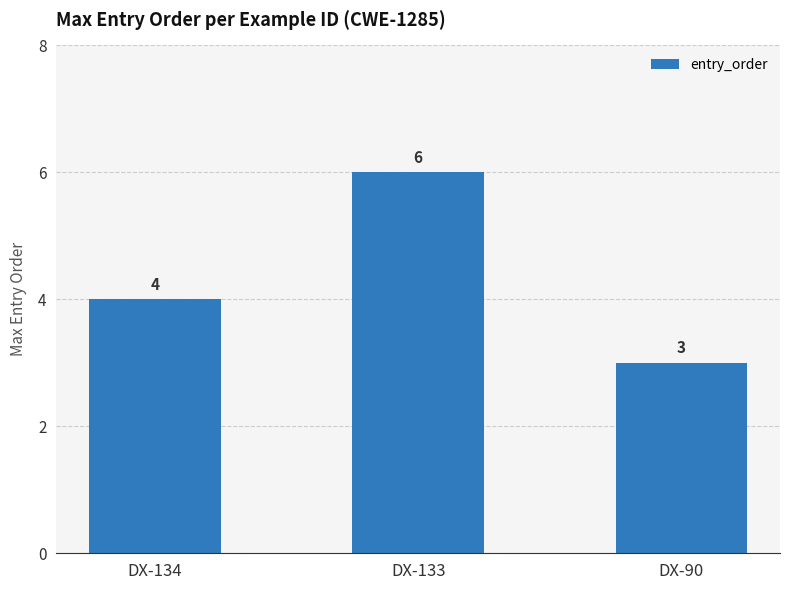

What value does the data have at DX-134?

4